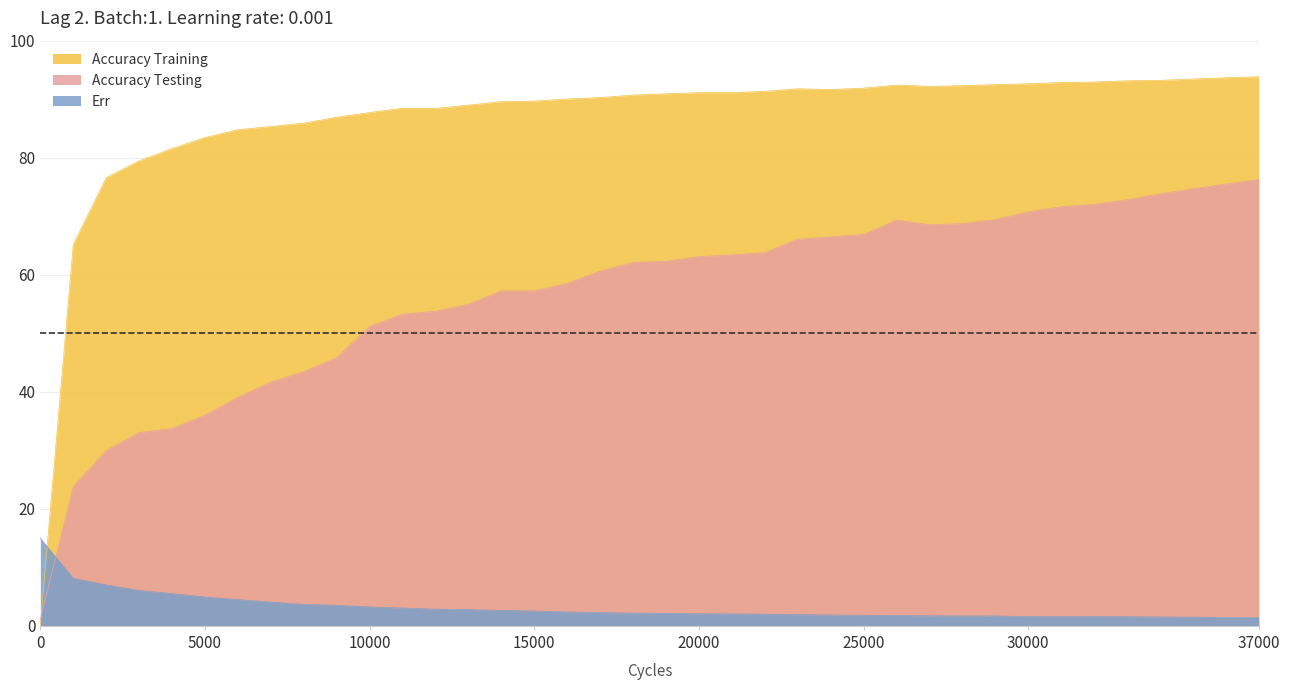

True or false: Err and Accuracy Testing cross at least once.

True